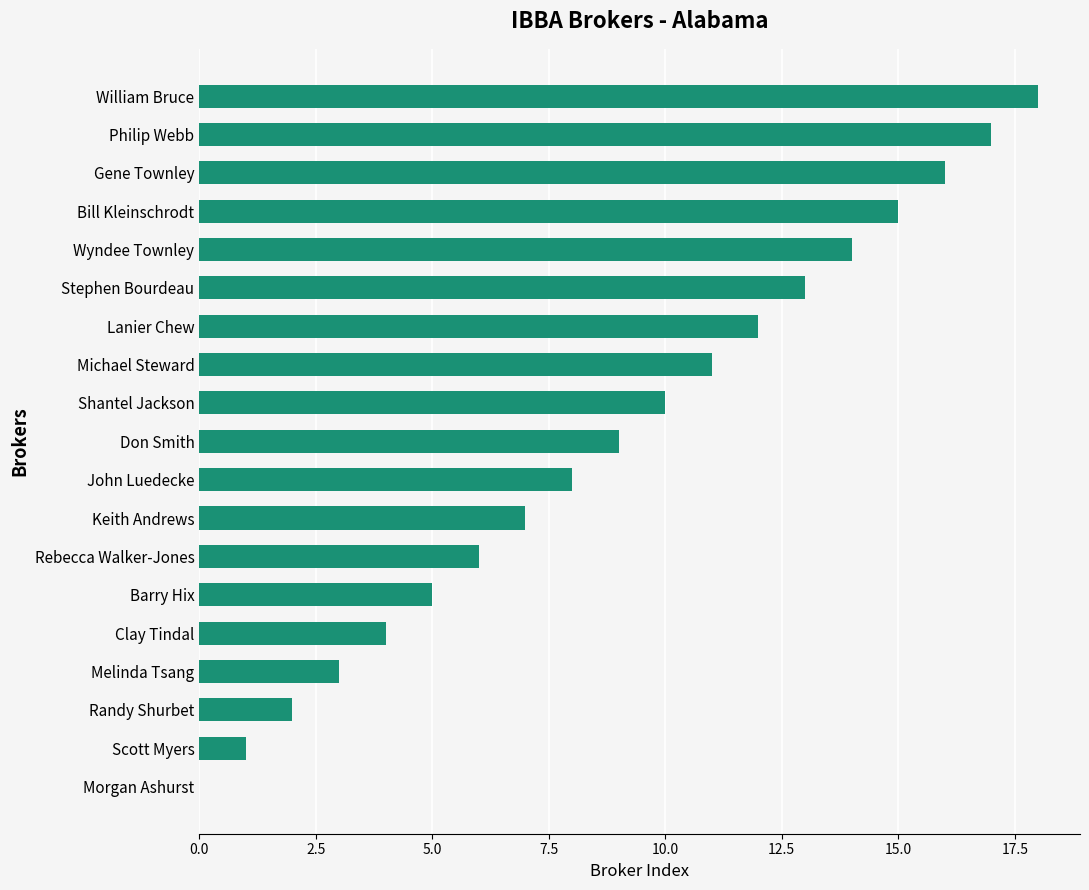

At which category does the chart reach its peak across all series?

William Bruce